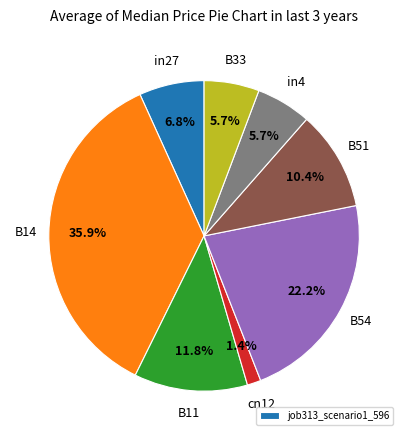

Is there any slice that represents more than half of the pie?

No